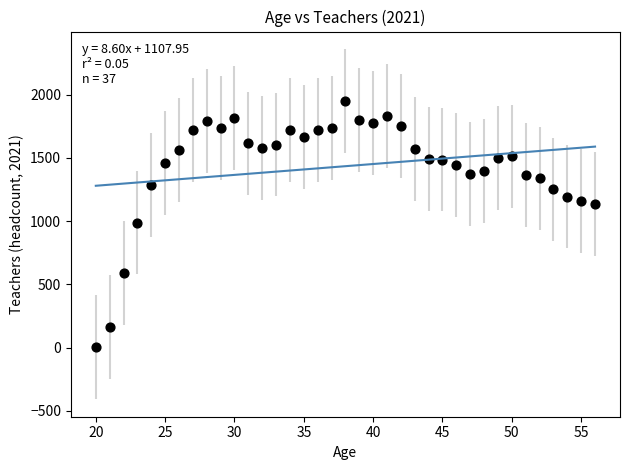

What is the range of Y values (max minus min)?

1949